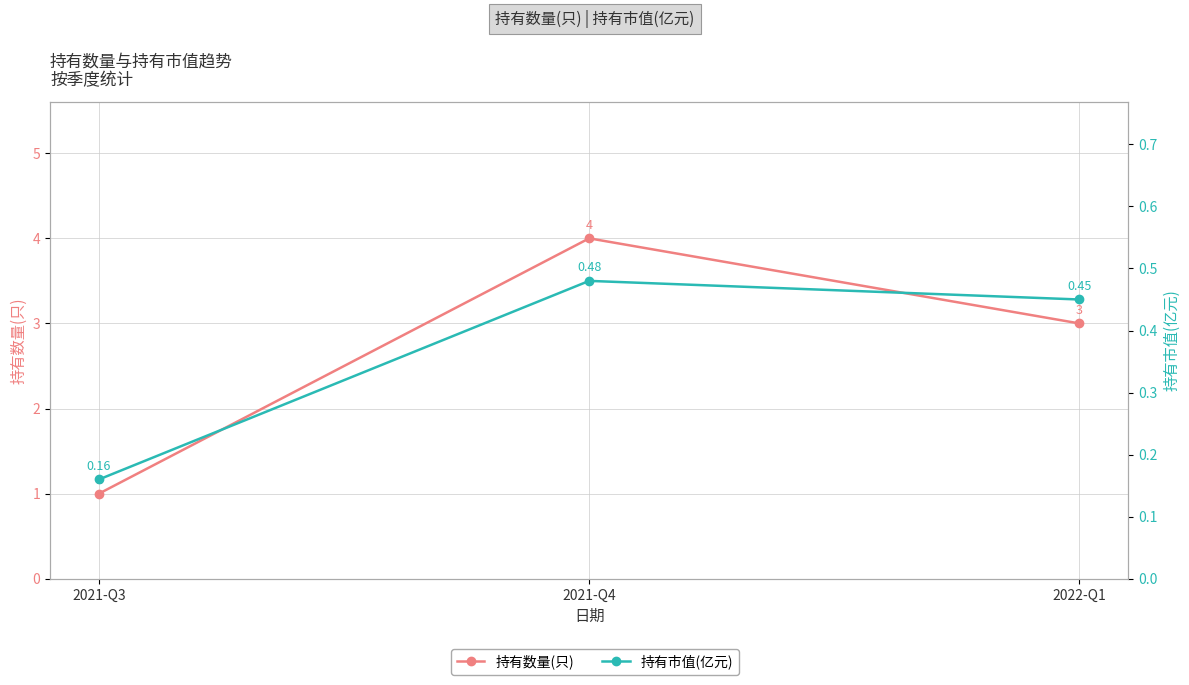

How many 持有市值(亿元) values are between 0 and 1?

3